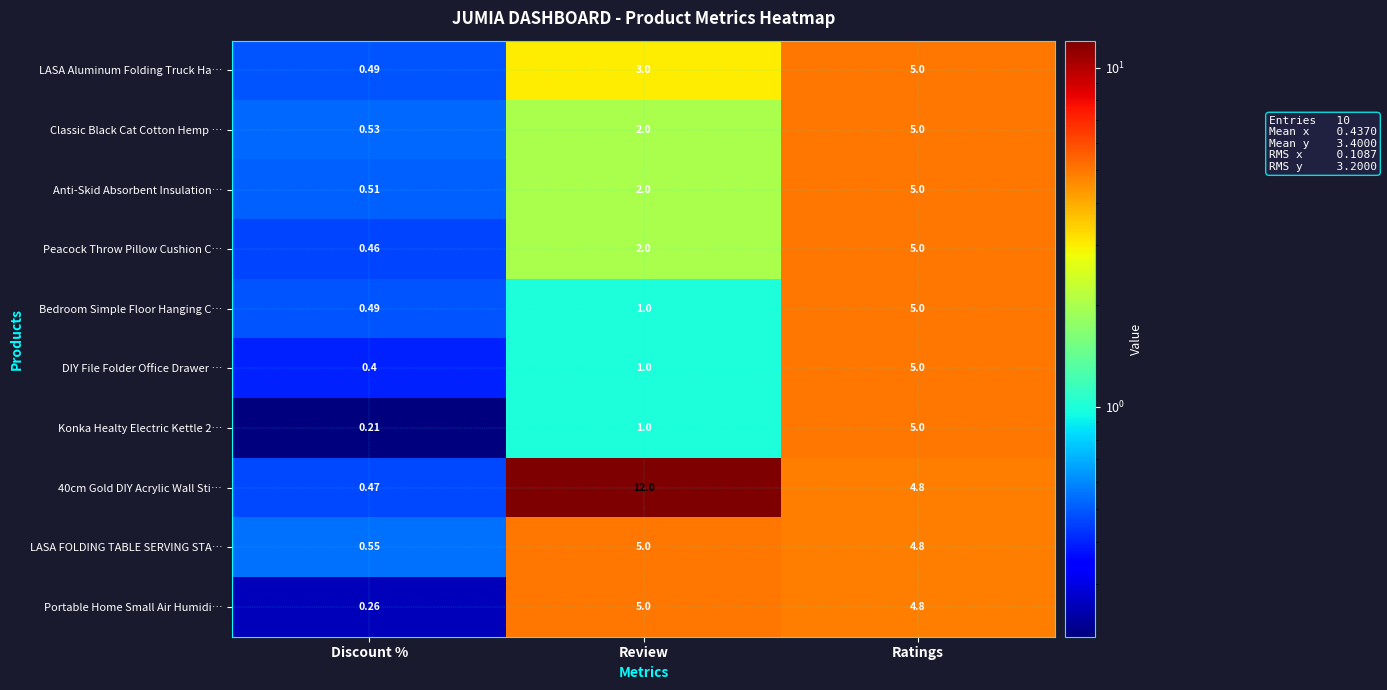

At which category is the sum across all series the highest?

Ratings